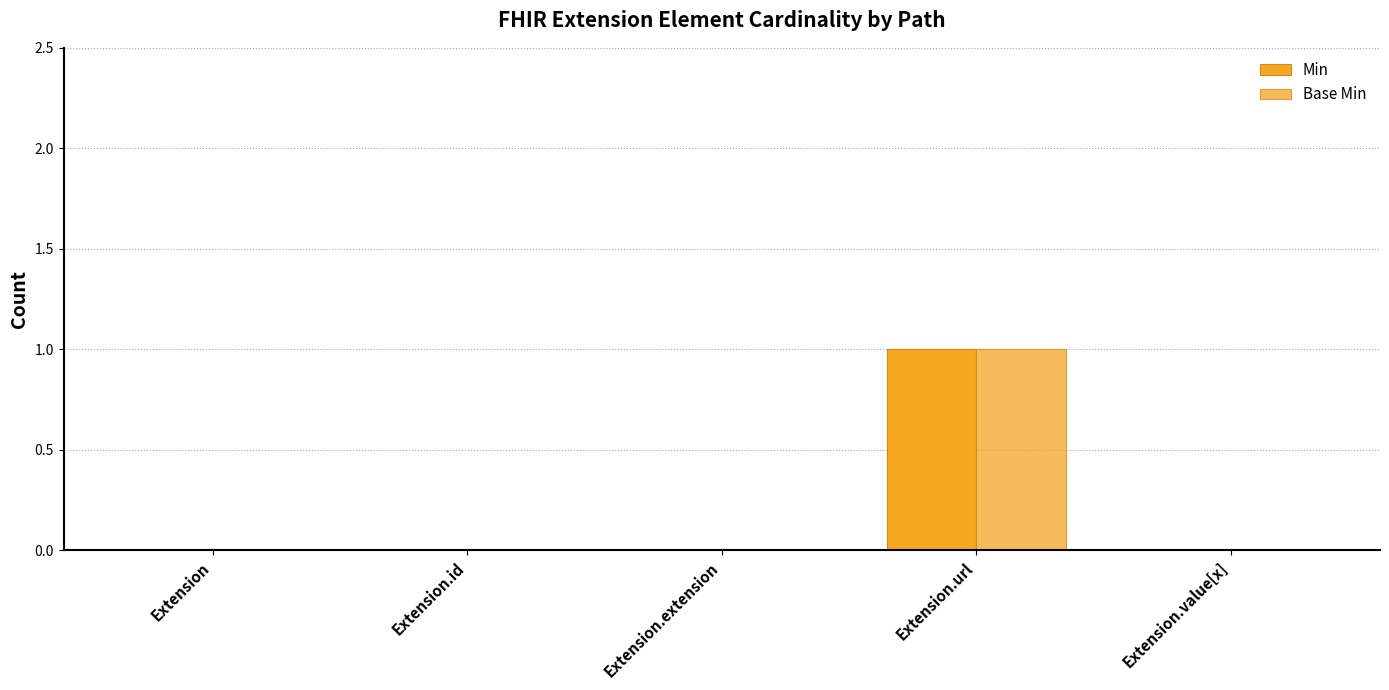

At which category is the sum across all series the highest?

Extension.url